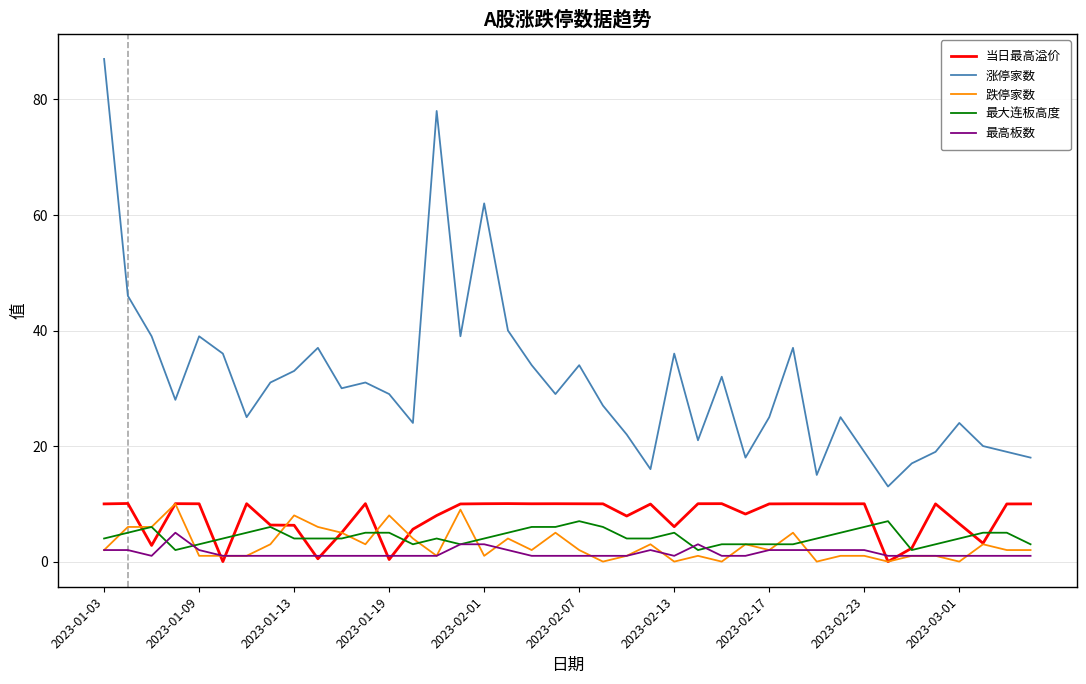

Which series has the largest range (max minus min)?

涨停家数